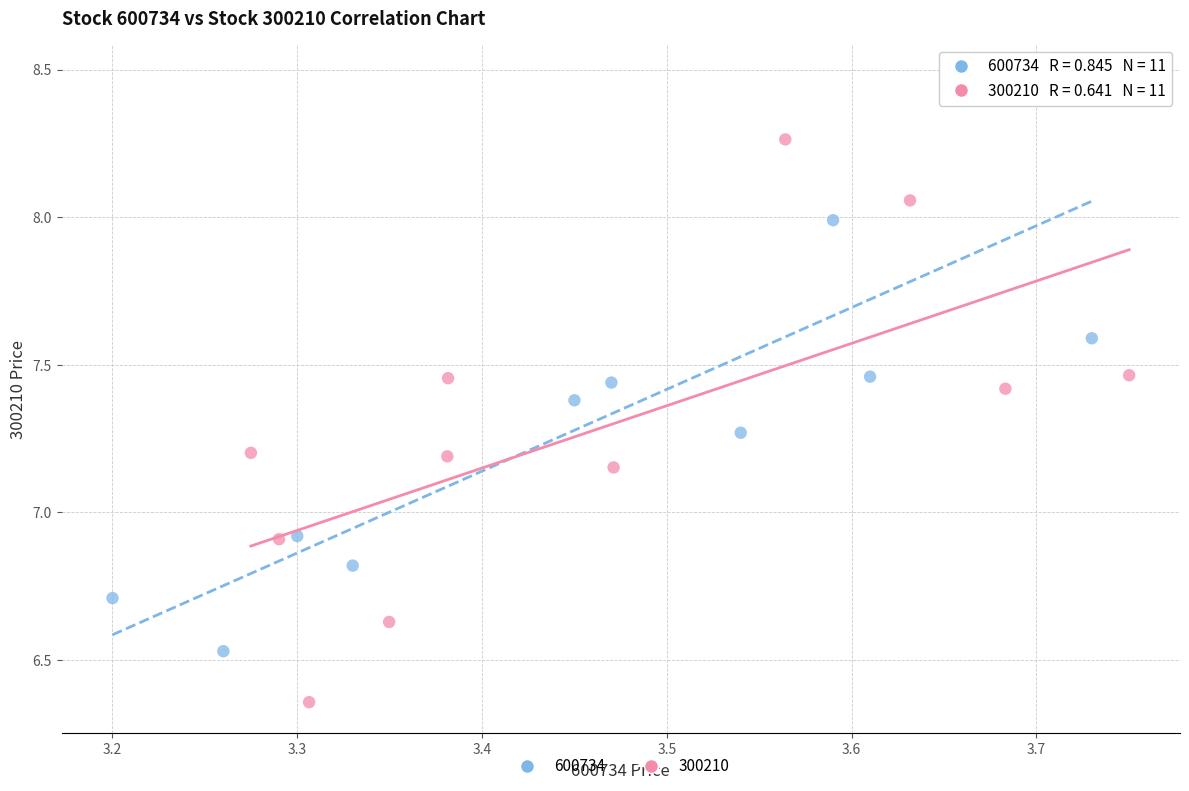

Which series has the widest spread of Y values?

600734